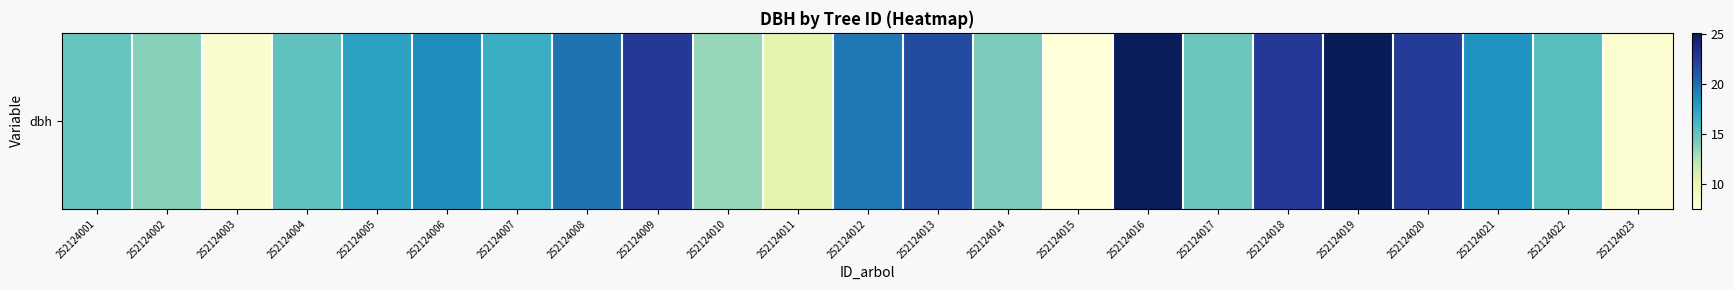

List the labels in order of value, smallest first.

252124015, 252124023, 252124003, 252124011, 252124010, 252124002, 252124014, 252124017, 252124001, 252124004, 252124022, 252124007, 252124005, 252124021, 252124006, 252124012, 252124008, 252124013, 252124020, 252124018, 252124009, 252124016, 252124019